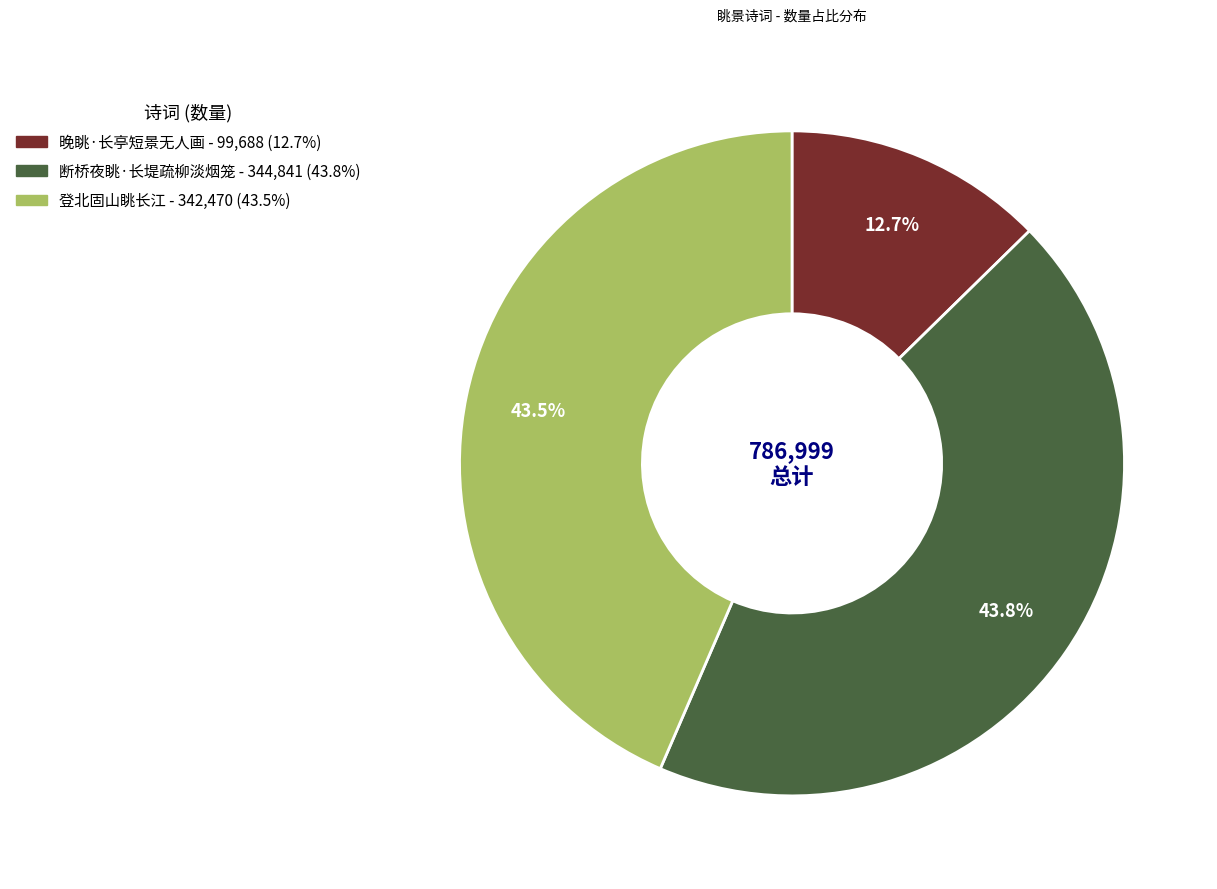

Is it true that 断桥夜眺·长堤疏柳淡烟笼 is 44% of the pie?

True